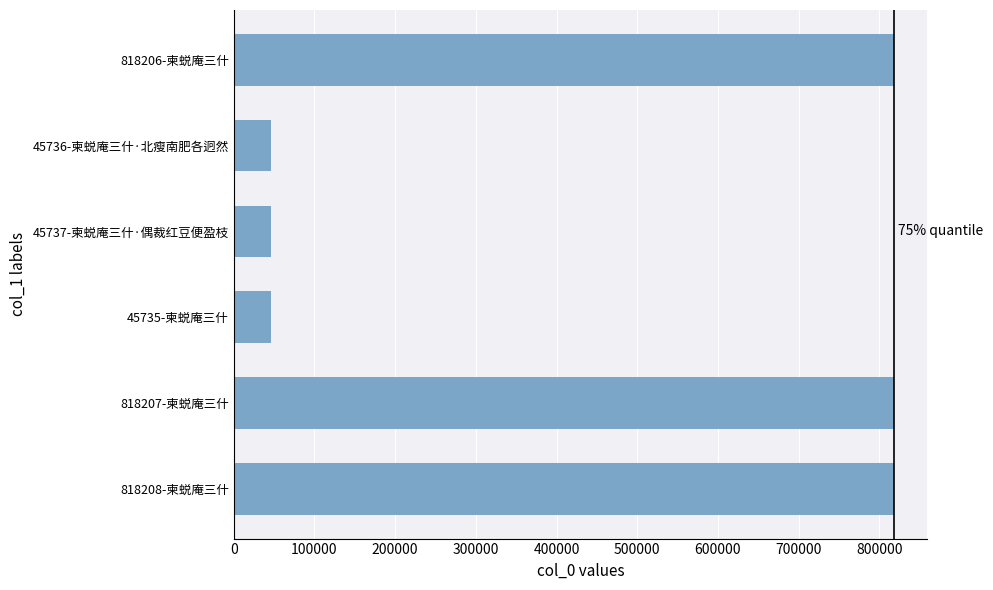

What is the difference between the maximum and second lowest values?

772472